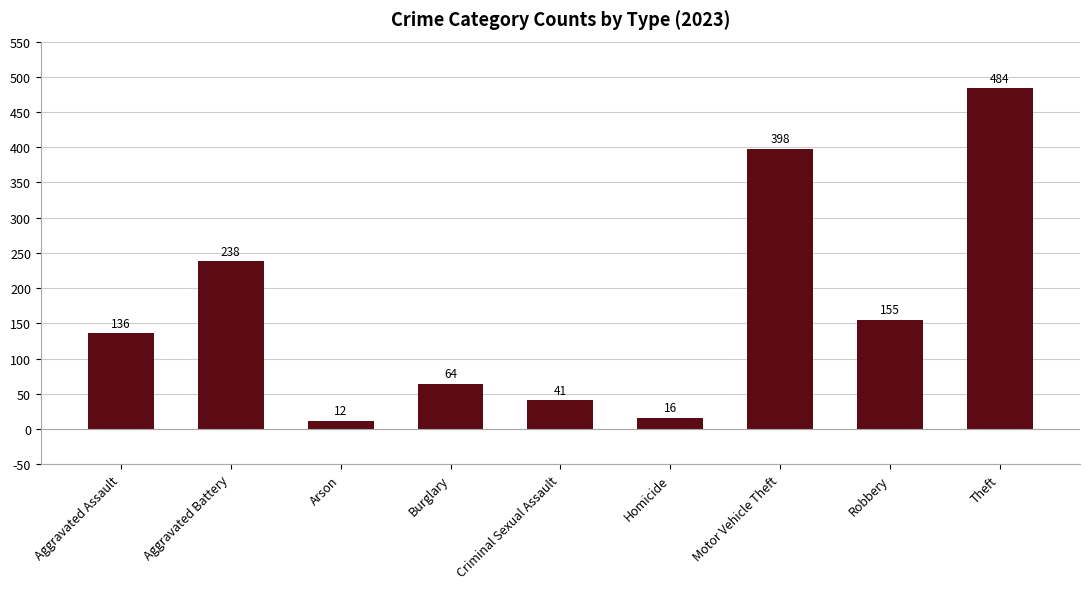

Where is the data nearest to the value 248?

Aggravated Battery